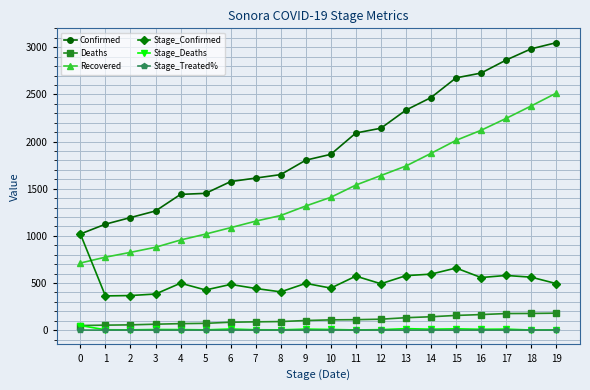

Is the value of Stage_Deaths at 15 greater than the value of Confirmed at 18?

No